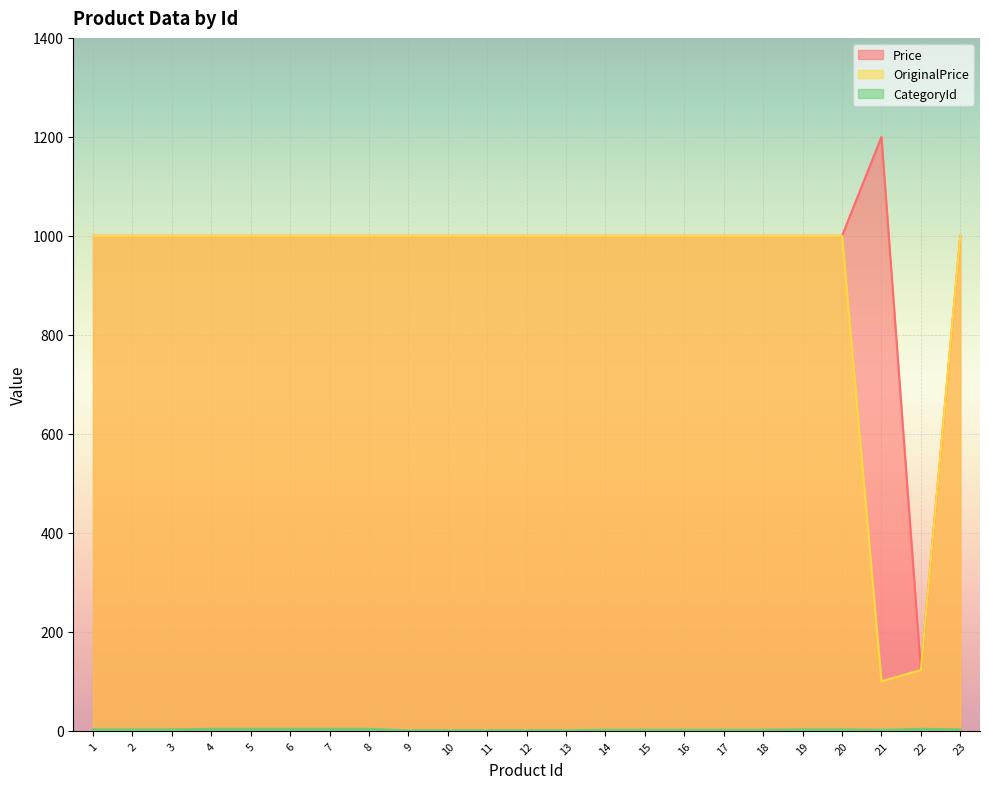

What value does the CategoryId series have at 2?

3